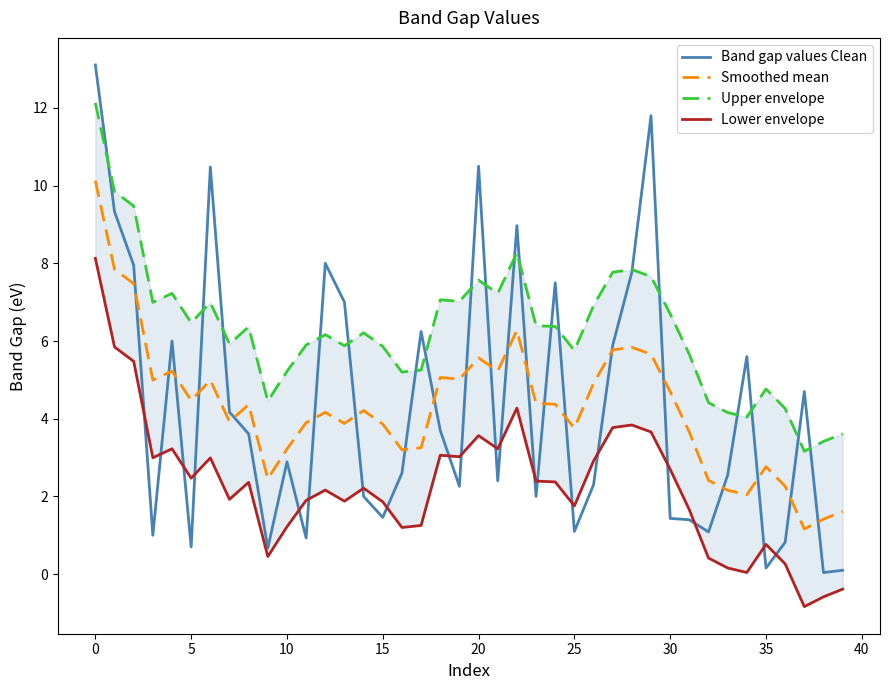

What is the difference between the second highest and minimum values in the Lower envelope series?

6.7